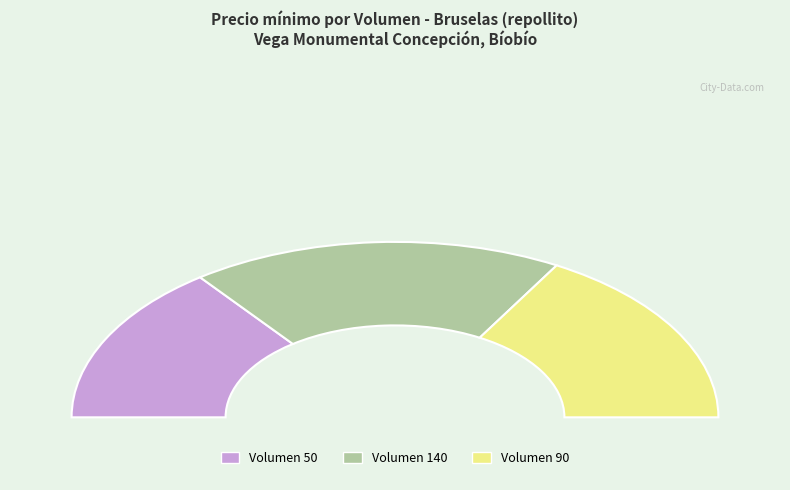

Between 140 and 50, which is larger?

140